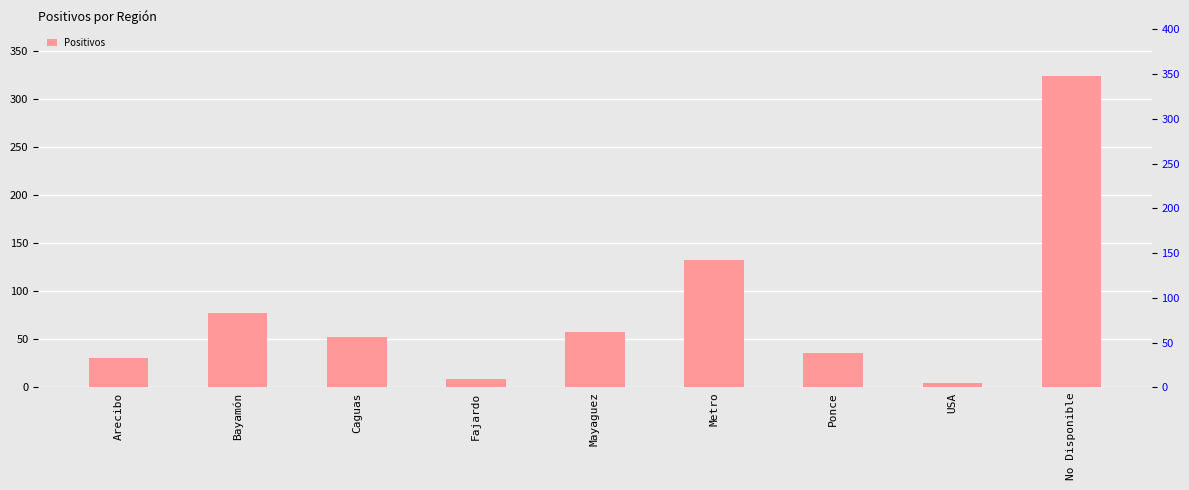

Reading left to right, extract all data points from this chart.

Arecibo=31	Bayamón=77	Caguas=52	Fajardo=9	Mayaguez=58	Metro=133	Ponce=36	USA=5	No Disponible=324